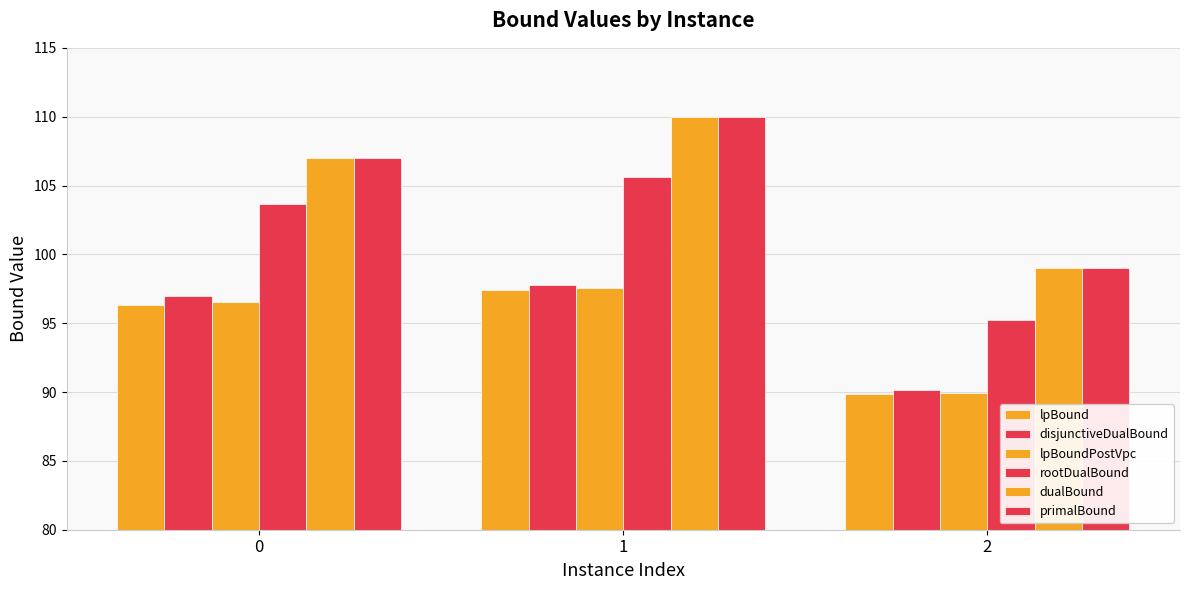

Which has a higher value, 2 or 1?

1